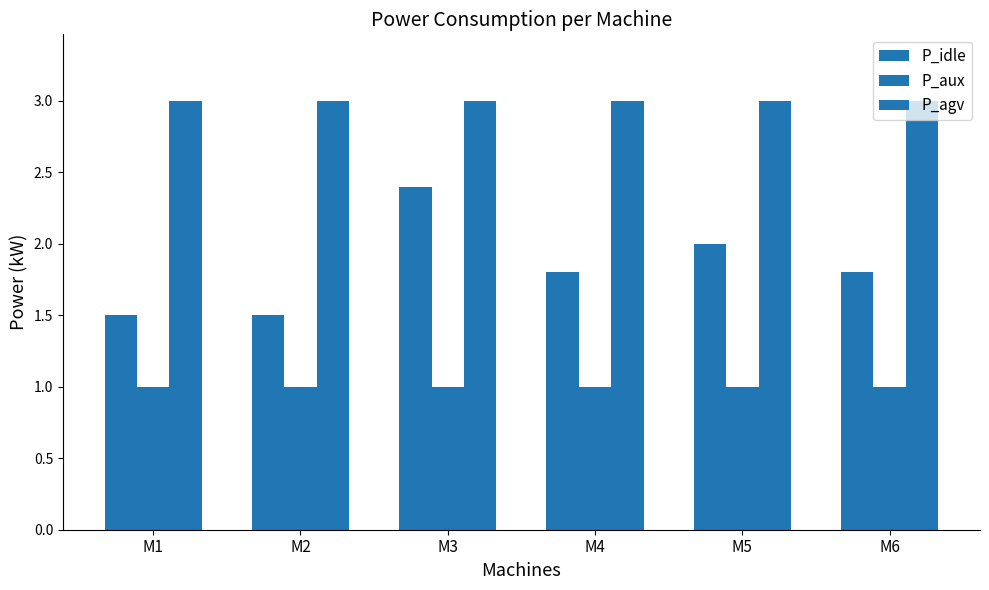

Count the number of categories in the chart.

6